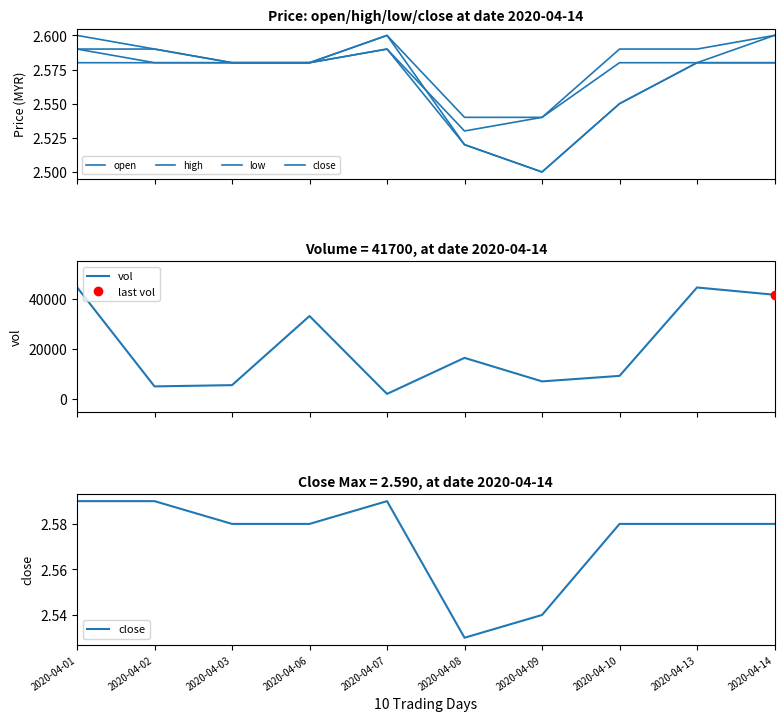

What is the sum of all open values?

25.7